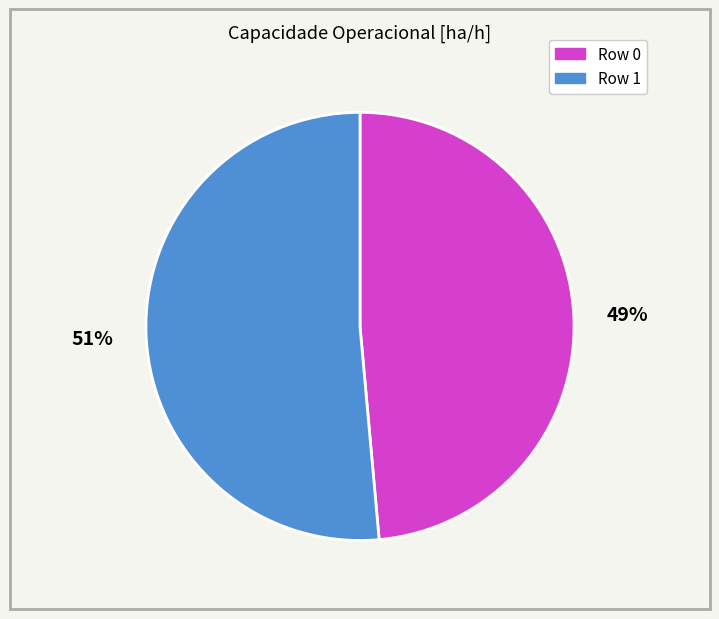

Which has a higher value, Row 1 or Row 0?

Row 1